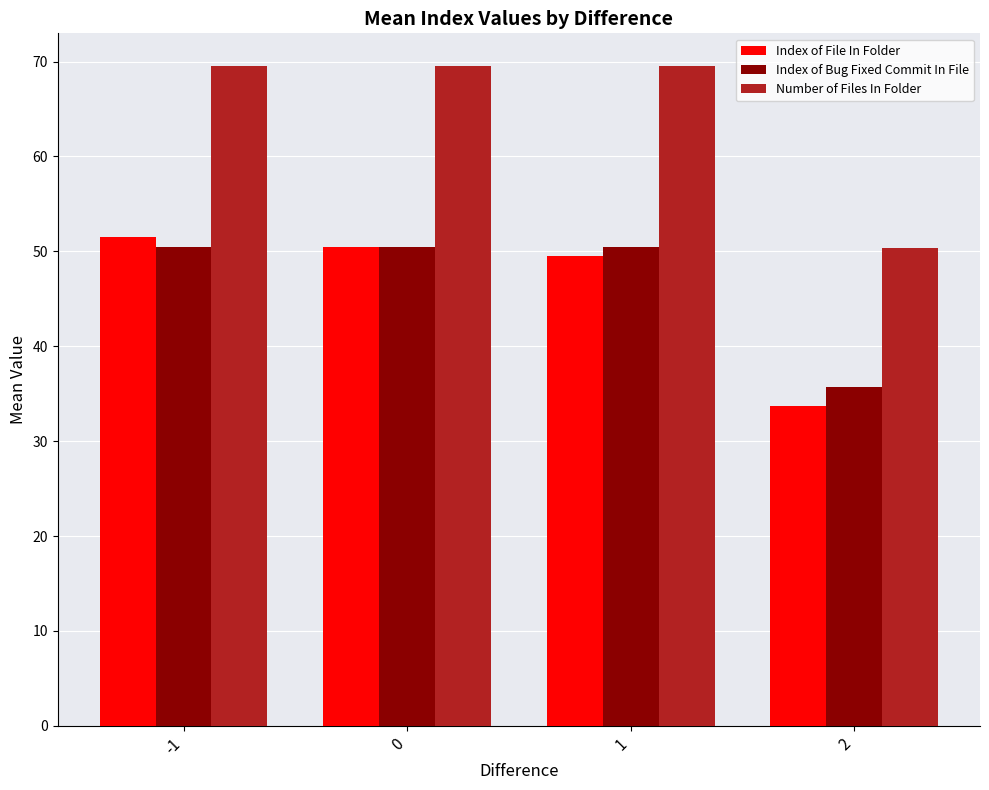

Where does the Index of Bug Fixed Commit In File series first go above 50?

-1